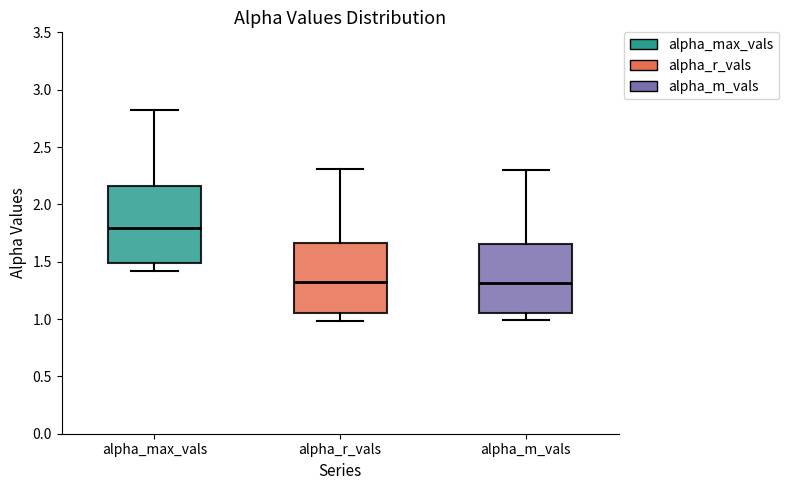

Reading left to right, transcribe this box plot: for each box, give where its median line is, the range the box spans, and where its two whiskers end, as read against the y-axis. The values are not printed on the chart, so give them approximately, as read against the axis.

alpha_max_vals: median 1.80, box 1.50 to 2.15, whiskers 1.40 to 2.80
alpha_r_vals: median 1.30, box 1.05 to 1.65, whiskers 1.00 to 2.30
alpha_m_vals: median 1.30, box 1.05 to 1.65, whiskers 1.00 to 2.30